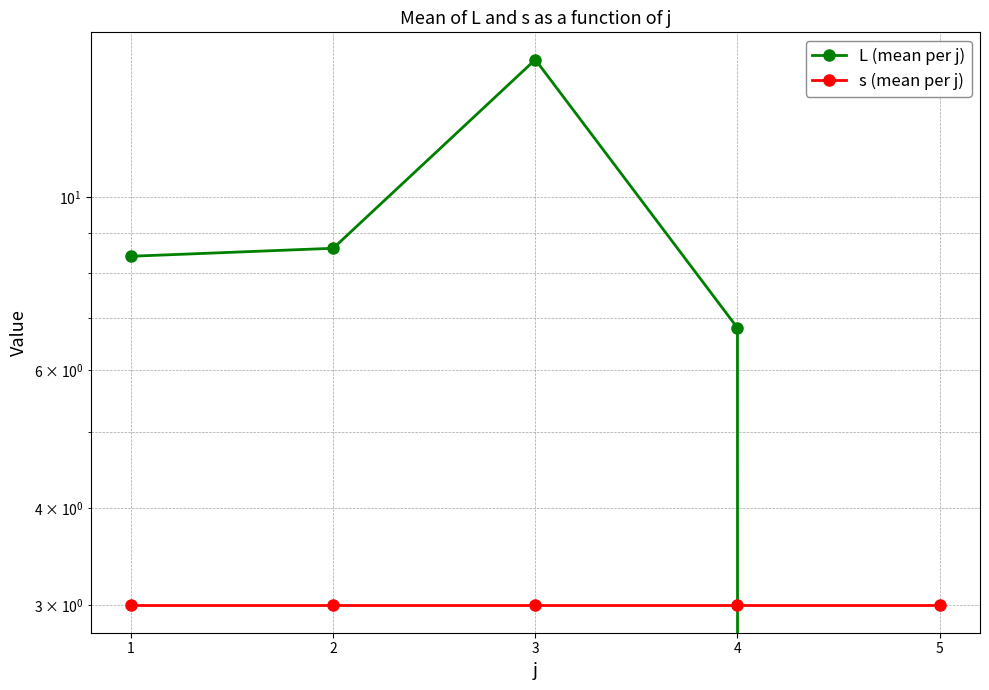

Does the chart display data point markers on the line(s)?

Yes